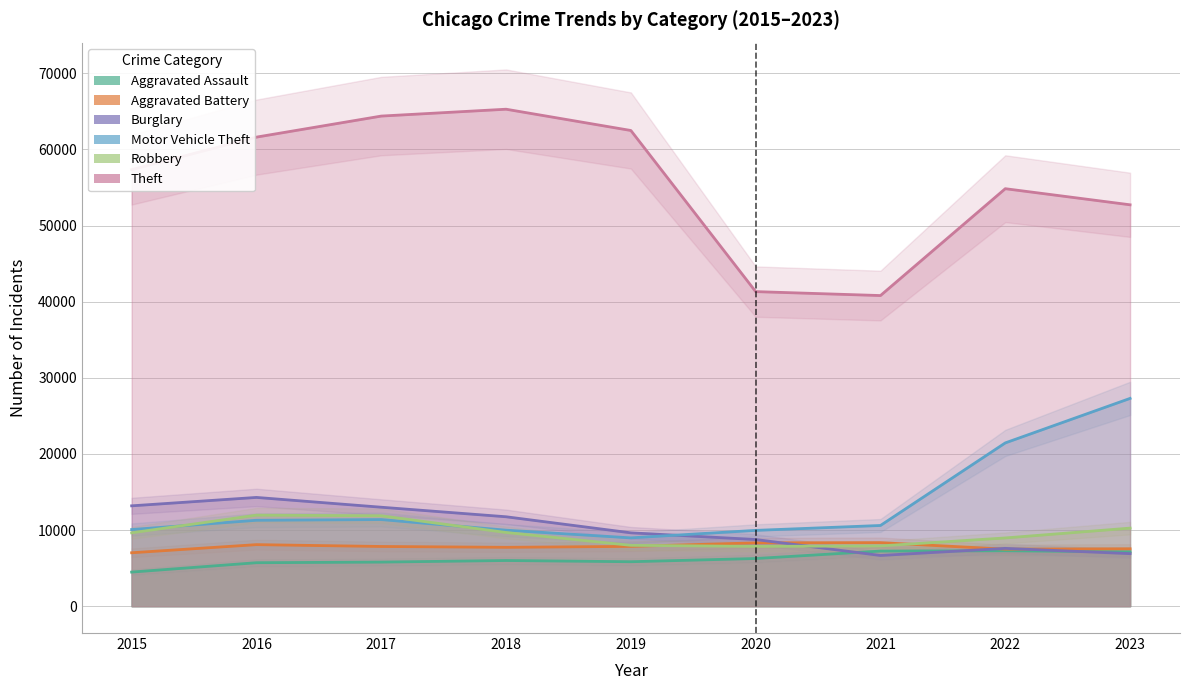

At which category does the chart reach its minimum across all series?

2015